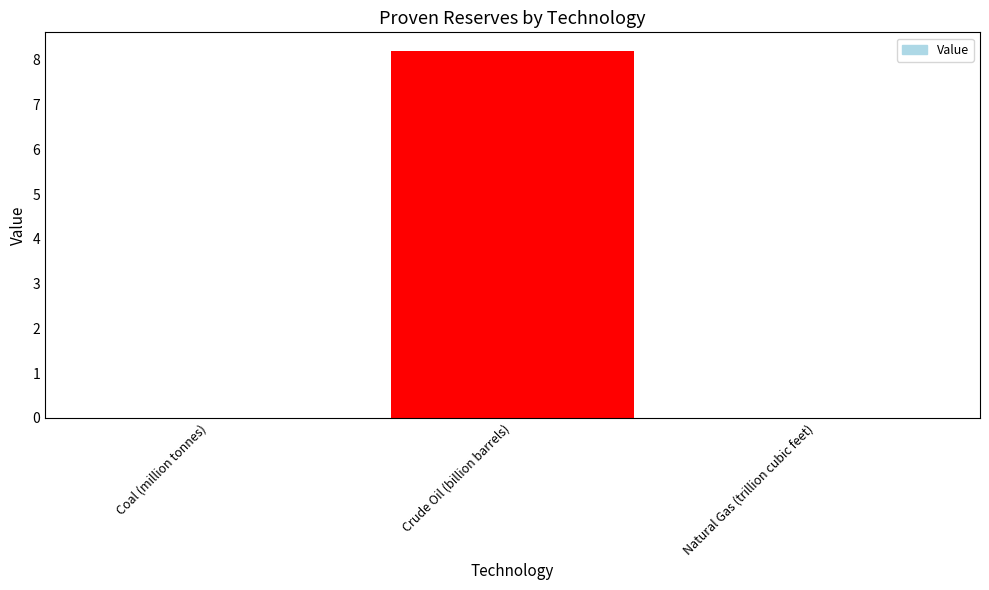

What is the maximum value shown in the chart?

8.2